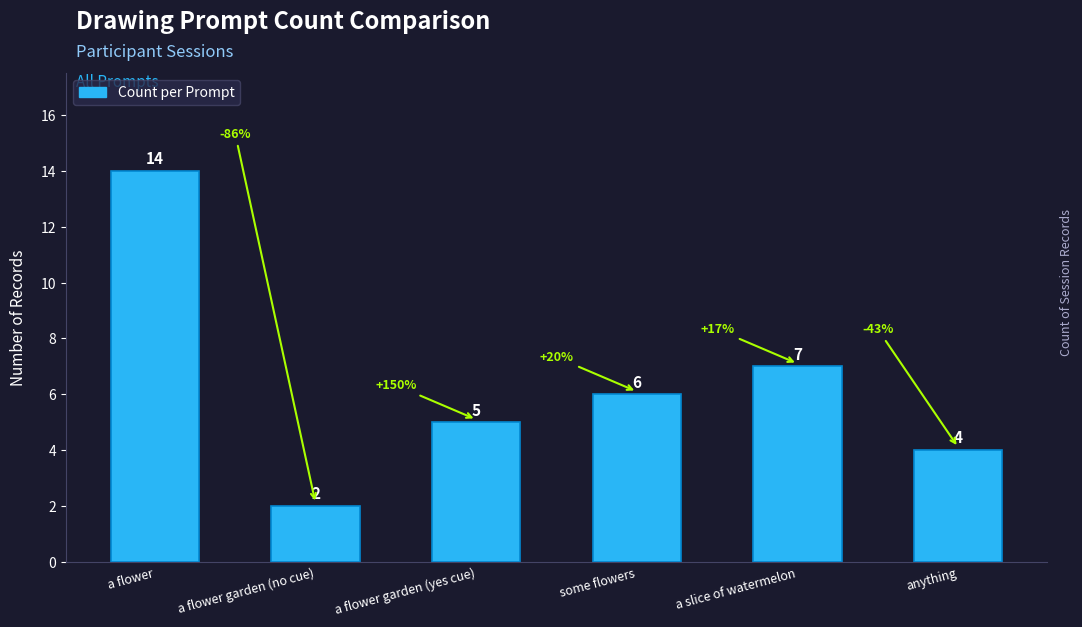

Rank the categories by value from lowest to highest.

a flower garden (no cue), anything, a flower garden (yes cue), some flowers, a slice of watermelon, a flower